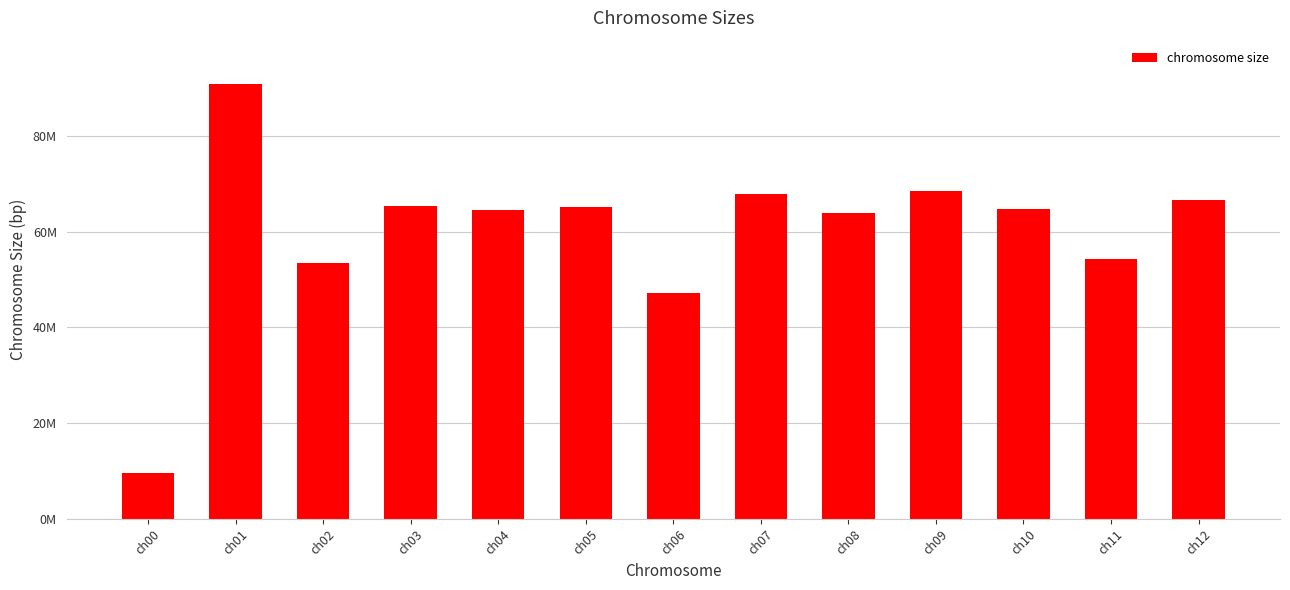

Are the bars horizontal?

No